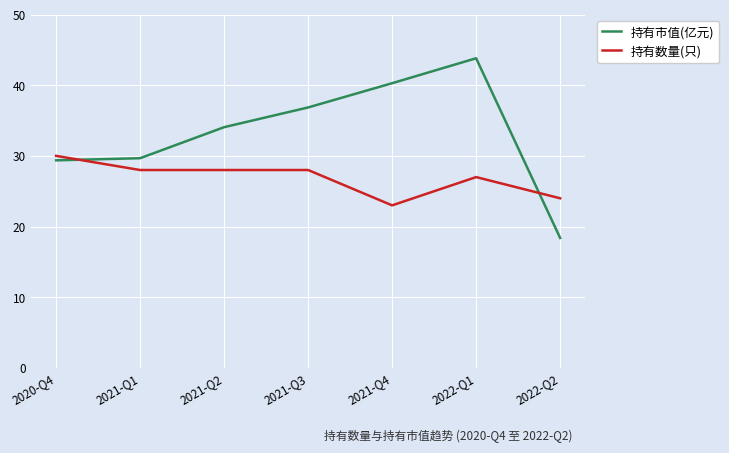

What is the sum of all 持有数量(只) values?

188.0